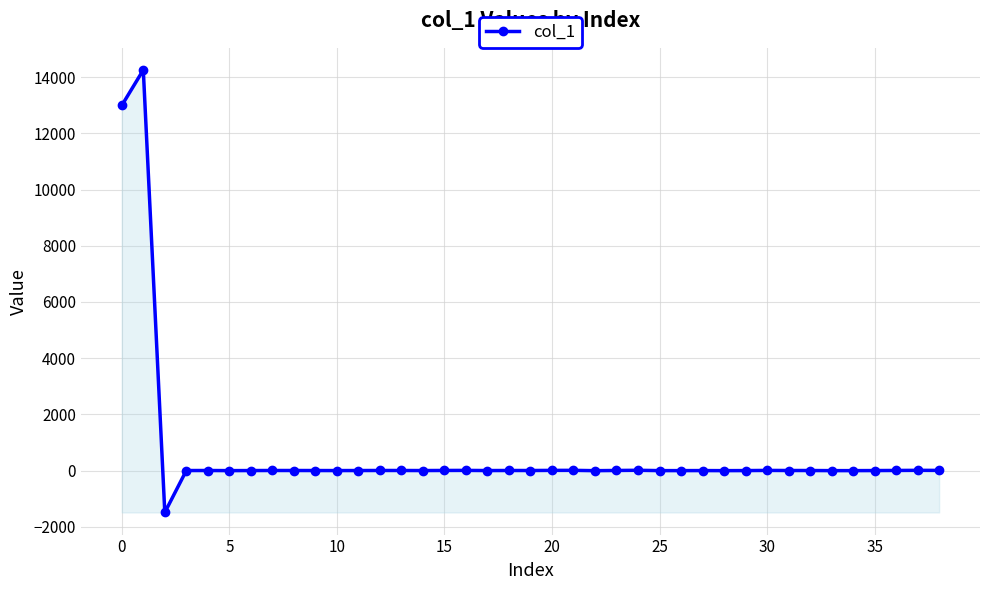

True or false: the data has more than 1 interior local peaks.

True